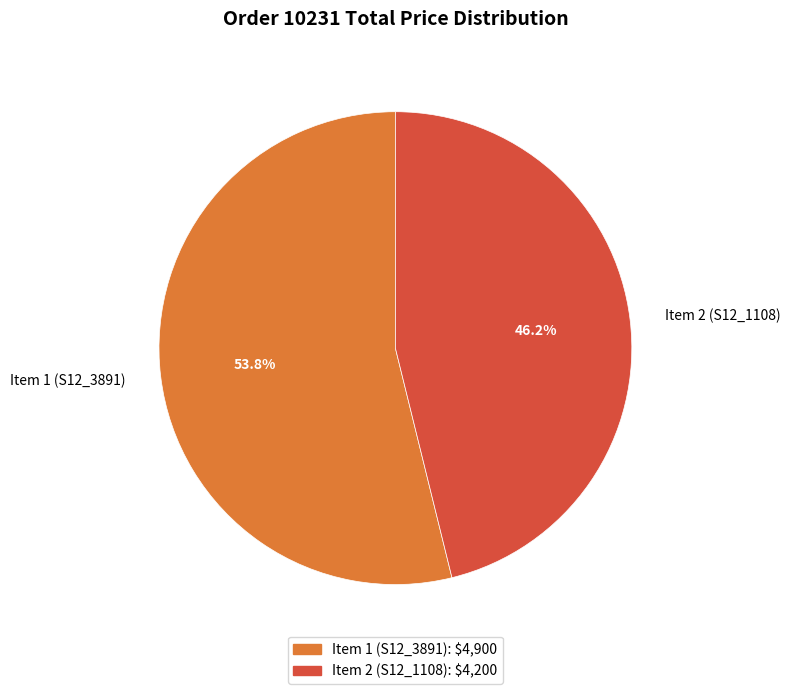

To the nearest percent, what is the difference between the largest and smallest slice percentages?

8%